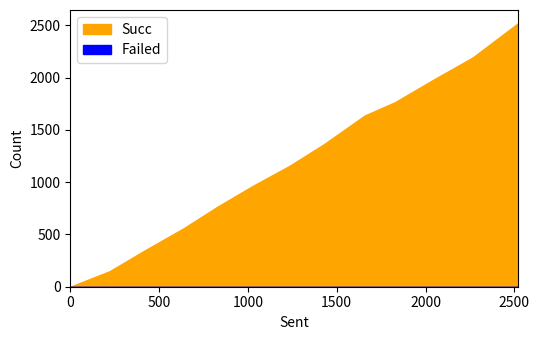

Rank the series at 9 from lowest to highest value.

Failed, Succ